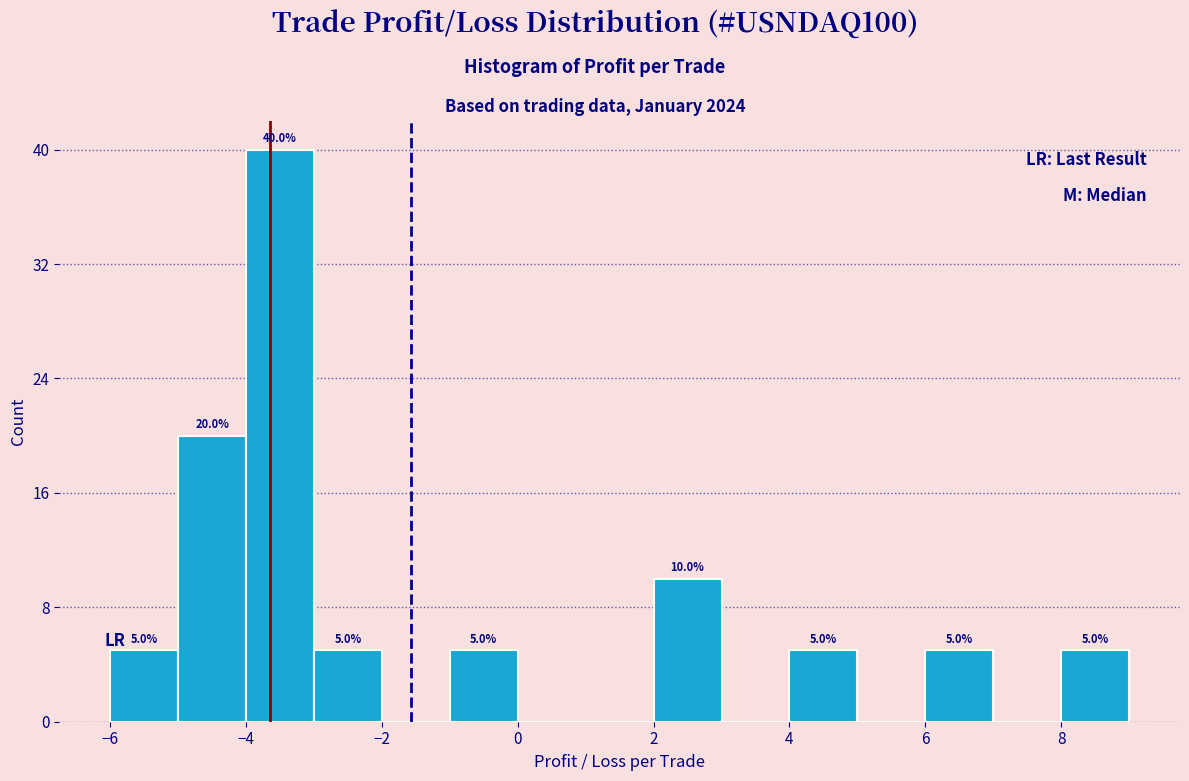

Over which range of the x-axis is the bar tallest?

-4 to -3